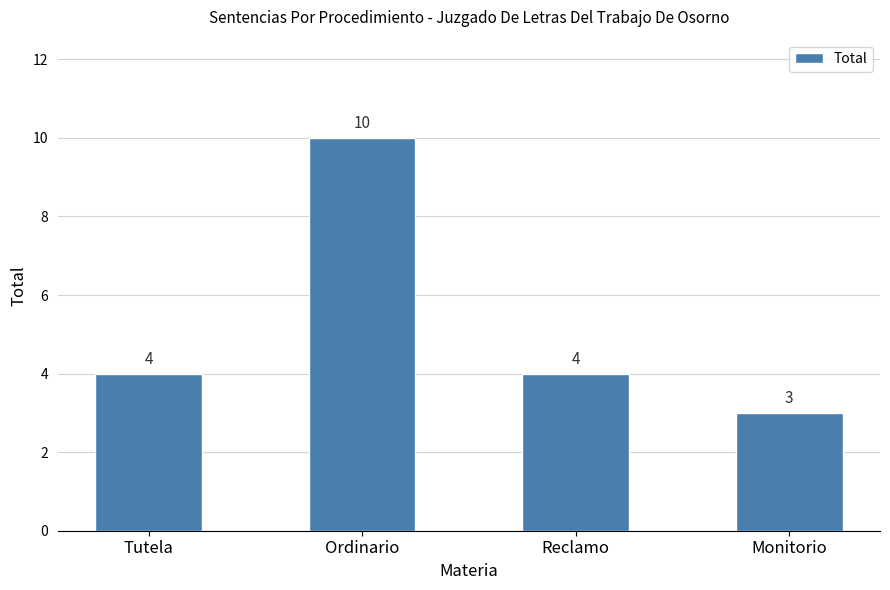

Reading left to right, what are all the values shown in this chart?

Tutela=4	Ordinario=10	Reclamo=4	Monitorio=3